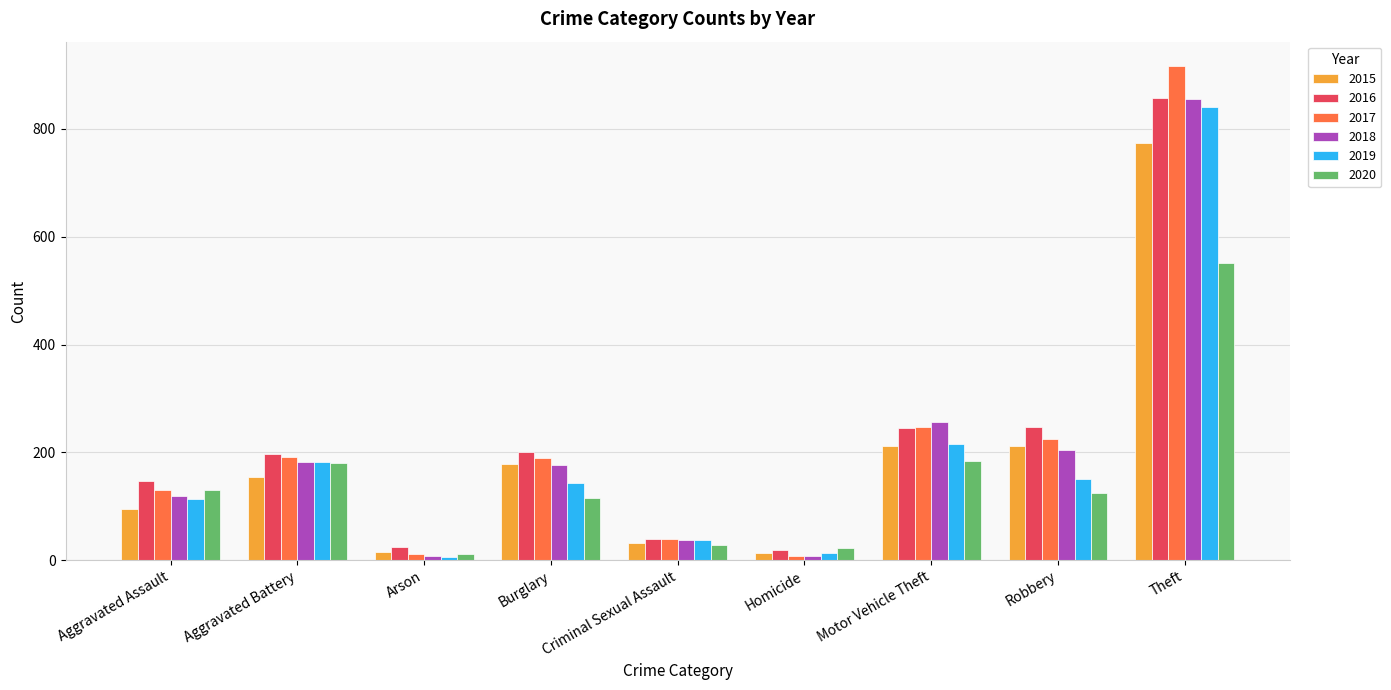

How many data points does each series have?

9